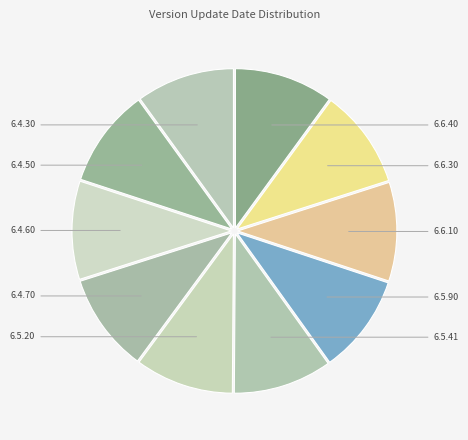

Which category has the smallest portion of the pie?

6.4.30